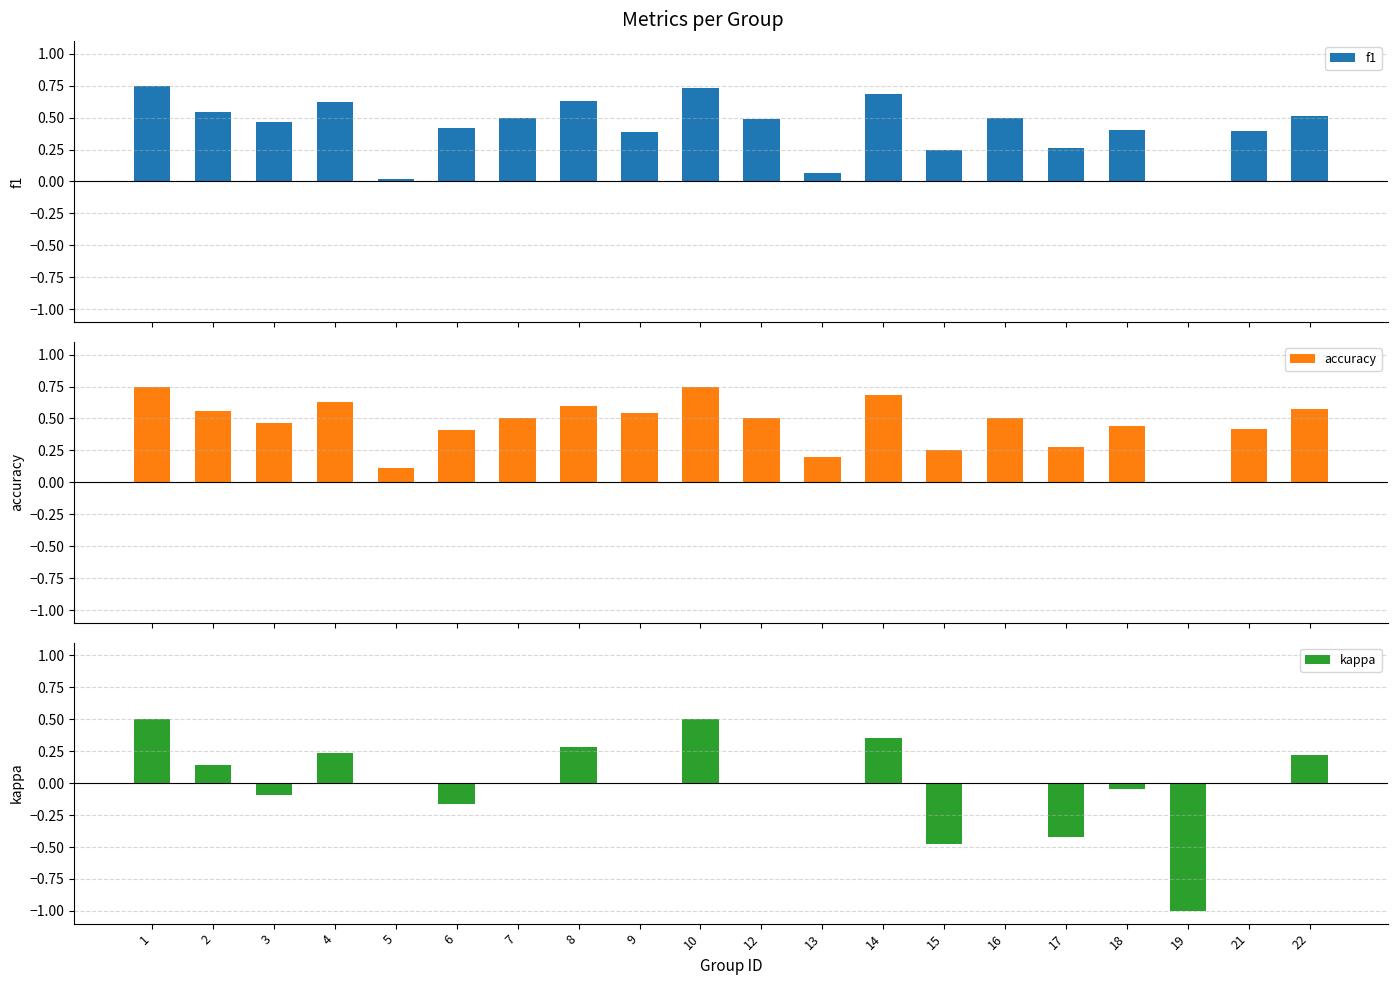

What is the difference between the accuracy values at 5 and 14?

0.6